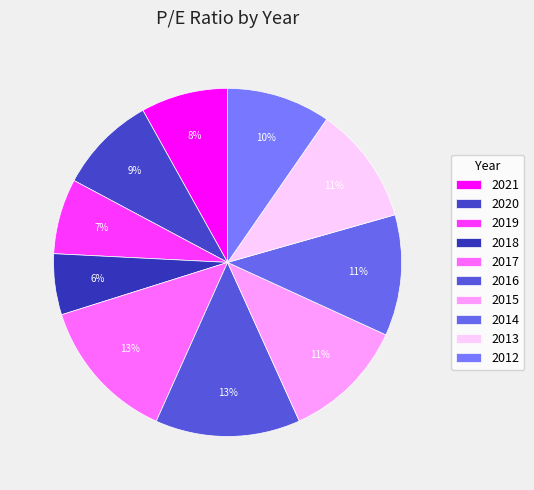

To the nearest percent, what is the difference between the 2020 and 2014 slice percentages?

2%